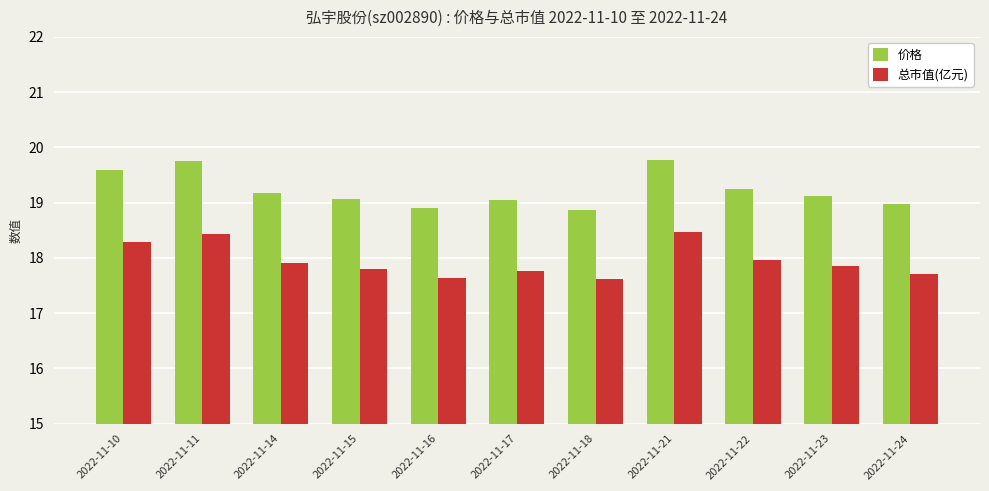

Rank the series by their average value, from lowest to highest.

总市值(亿元), 价格